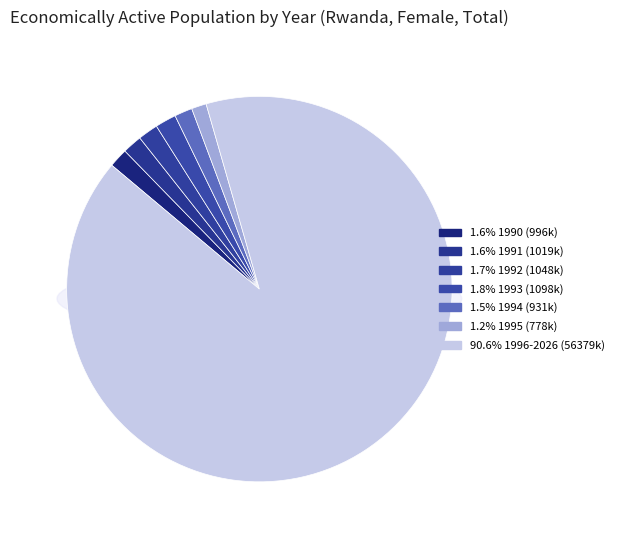

What portion of the pie excludes 2023?

95.8%